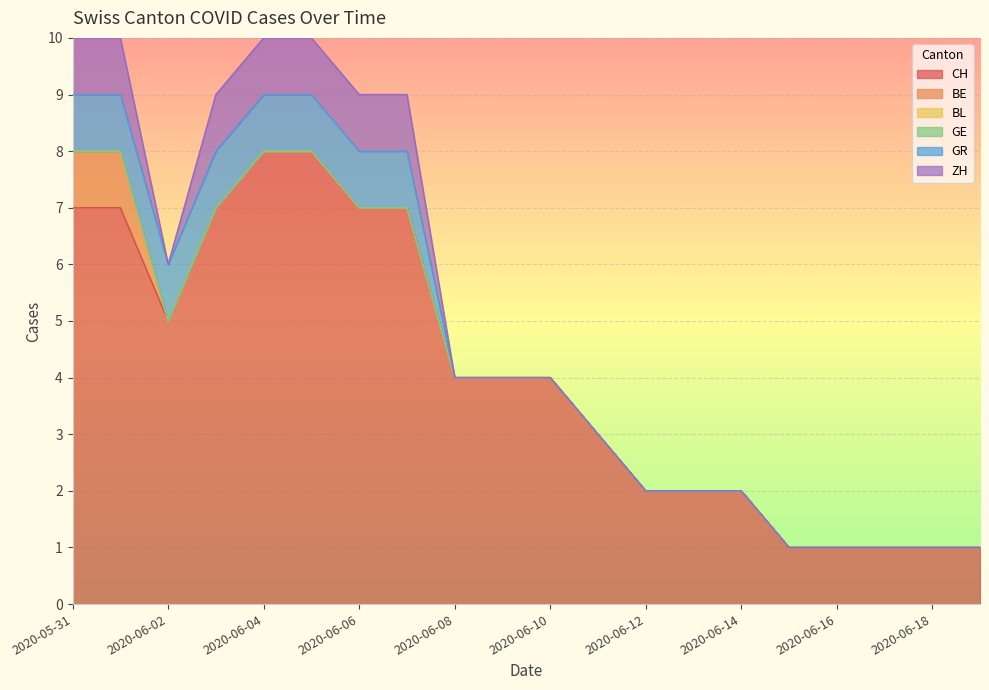

True or false: BE and GR cross at least once.

False